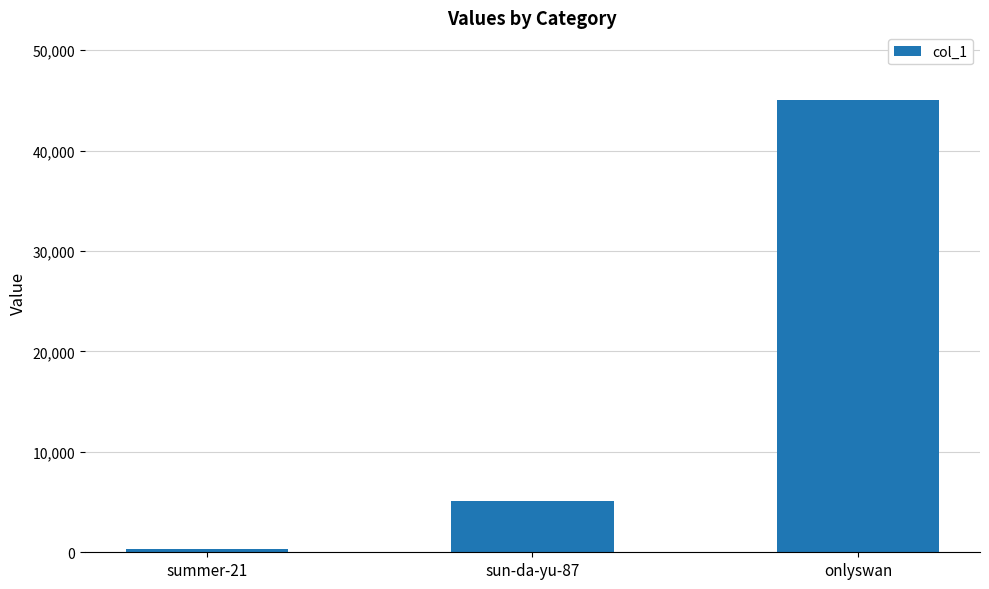

Rank the categories by value from highest to lowest.

onlyswan, sun-da-yu-87, summer-21